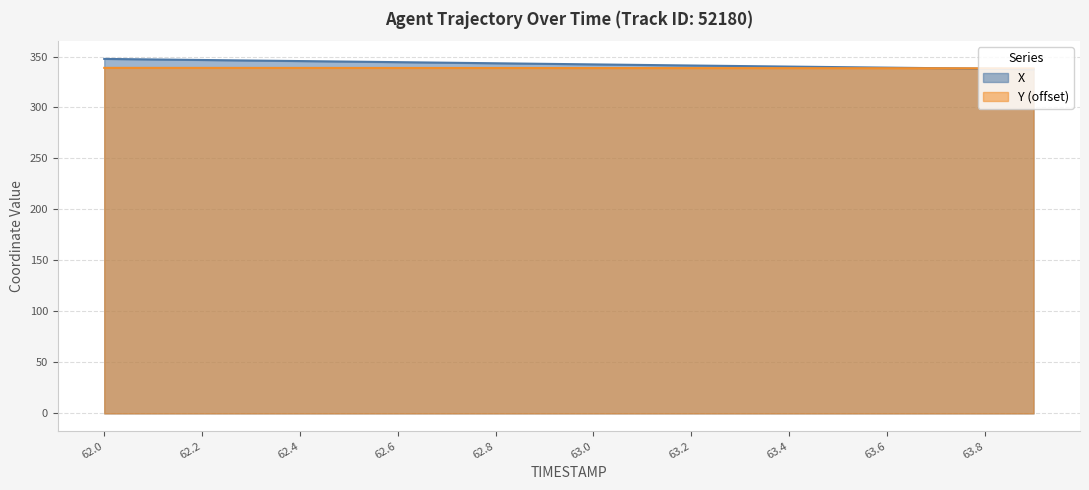

How many lines are shown in the chart?

2